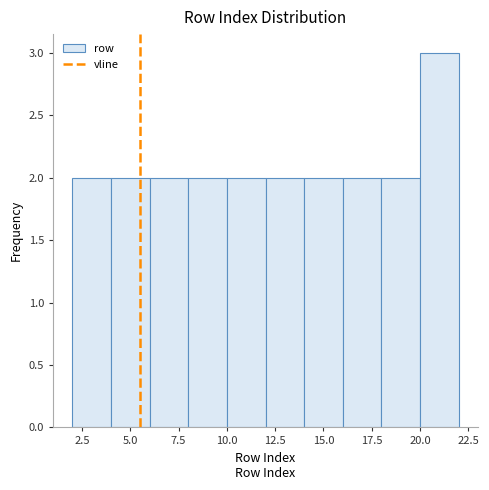

Reading left to right, transcribe this chart: for each bar, give the range it covers on the x-axis and its height. The values are not printed on the chart, so give them approximately, as read against the axis.

2 to 4: 2
4 to 6: 2
6 to 8: 2
8 to 10: 2
10 to 12: 2
12 to 14: 2
14 to 16: 2
16 to 18: 2
18 to 20: 2
20 to 22: 3